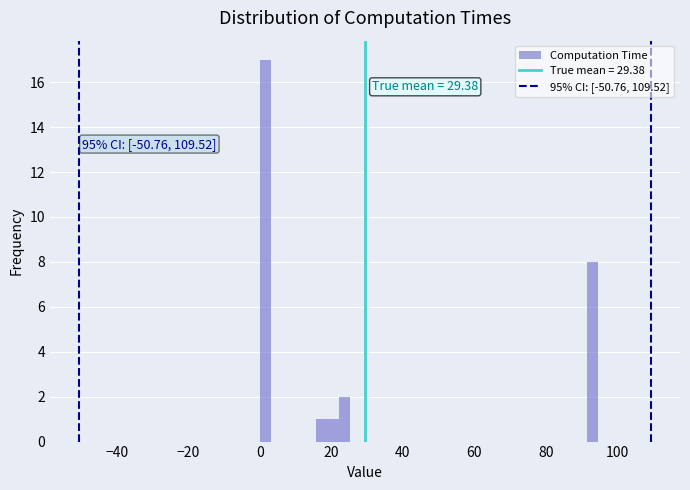

Around what value on the x-axis is the tallest bar? Give the approximate position of its centre, as read against the axis.

2